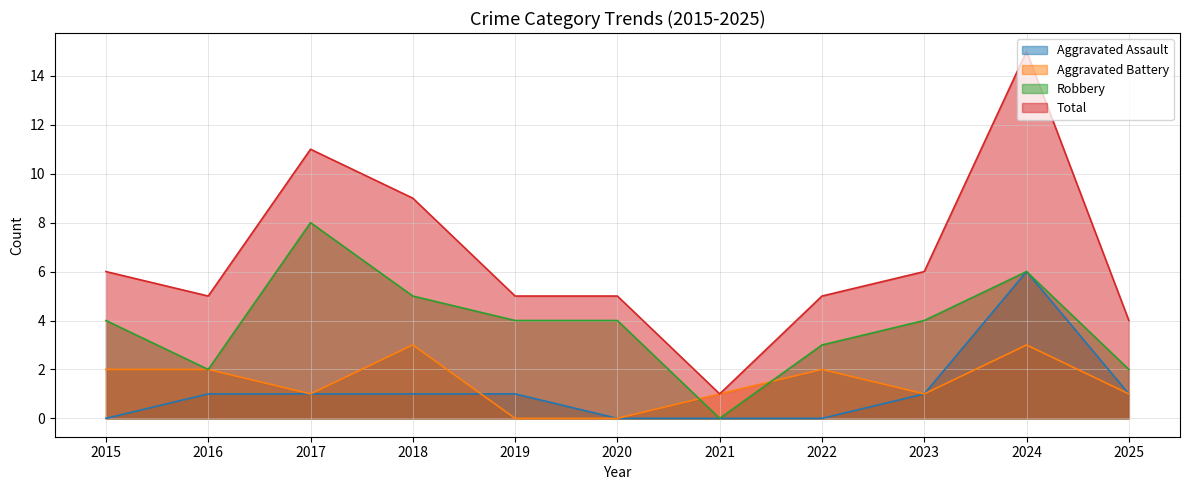

What is the value of the Robbery point at the 4th from the left?

5